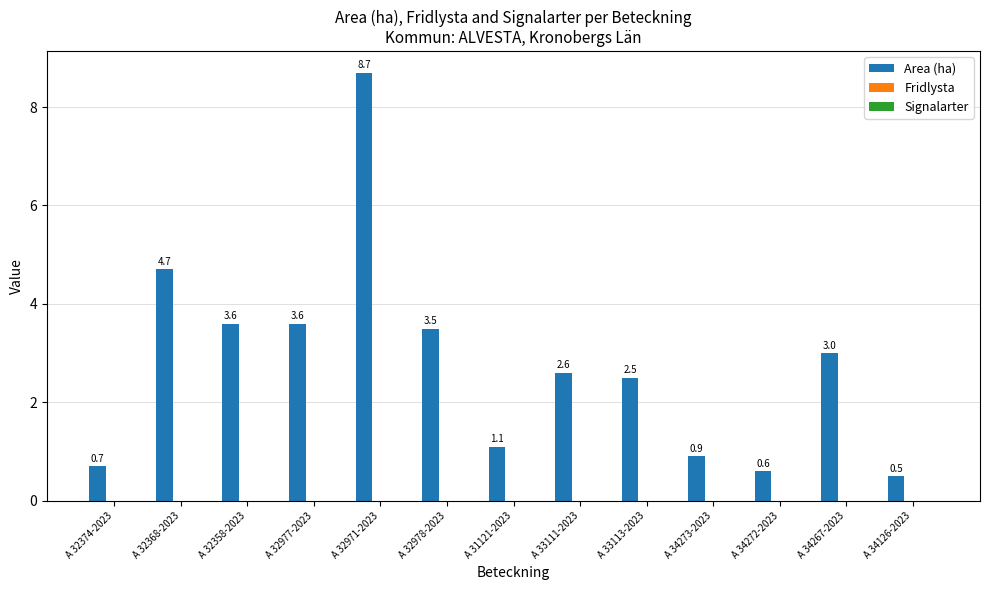

True or false: the data shows 8.7 at A 32971-2023.

True